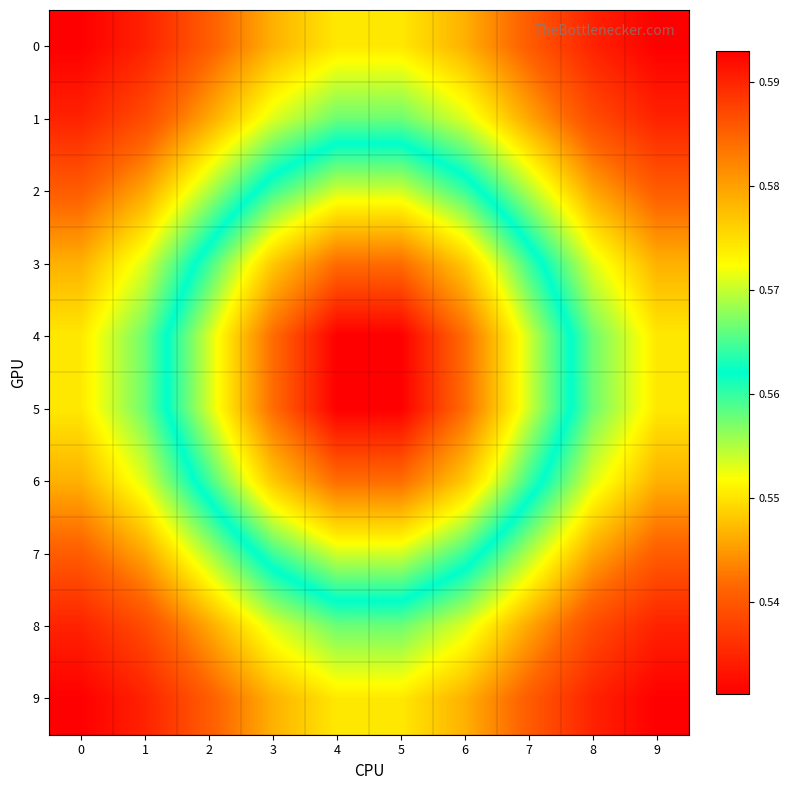

Which series has the largest range (max minus min)?

4